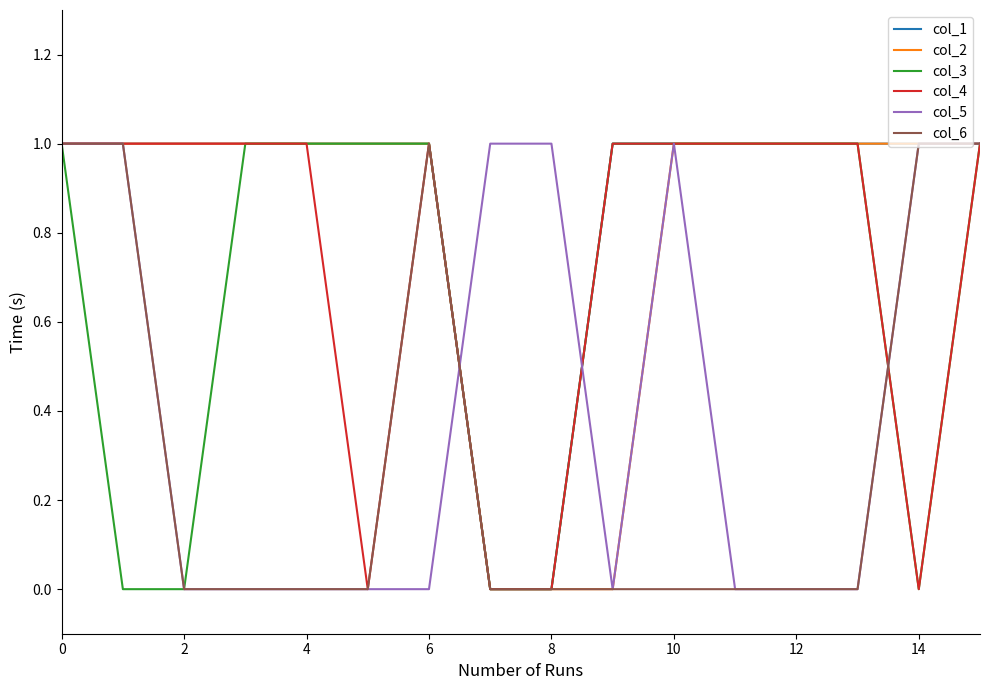

What is the maximum value shown in the chart?

1